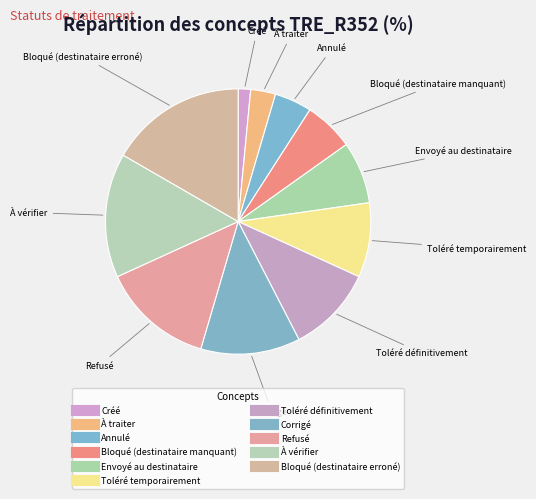

How many segments does this pie chart have?

11